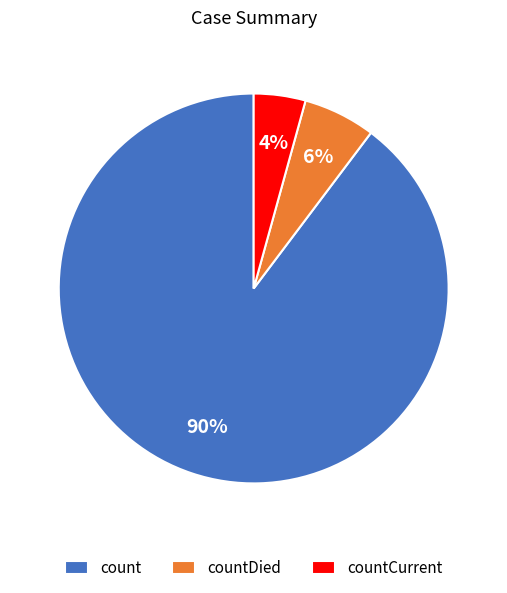

Is there a majority slice in this chart?

Yes